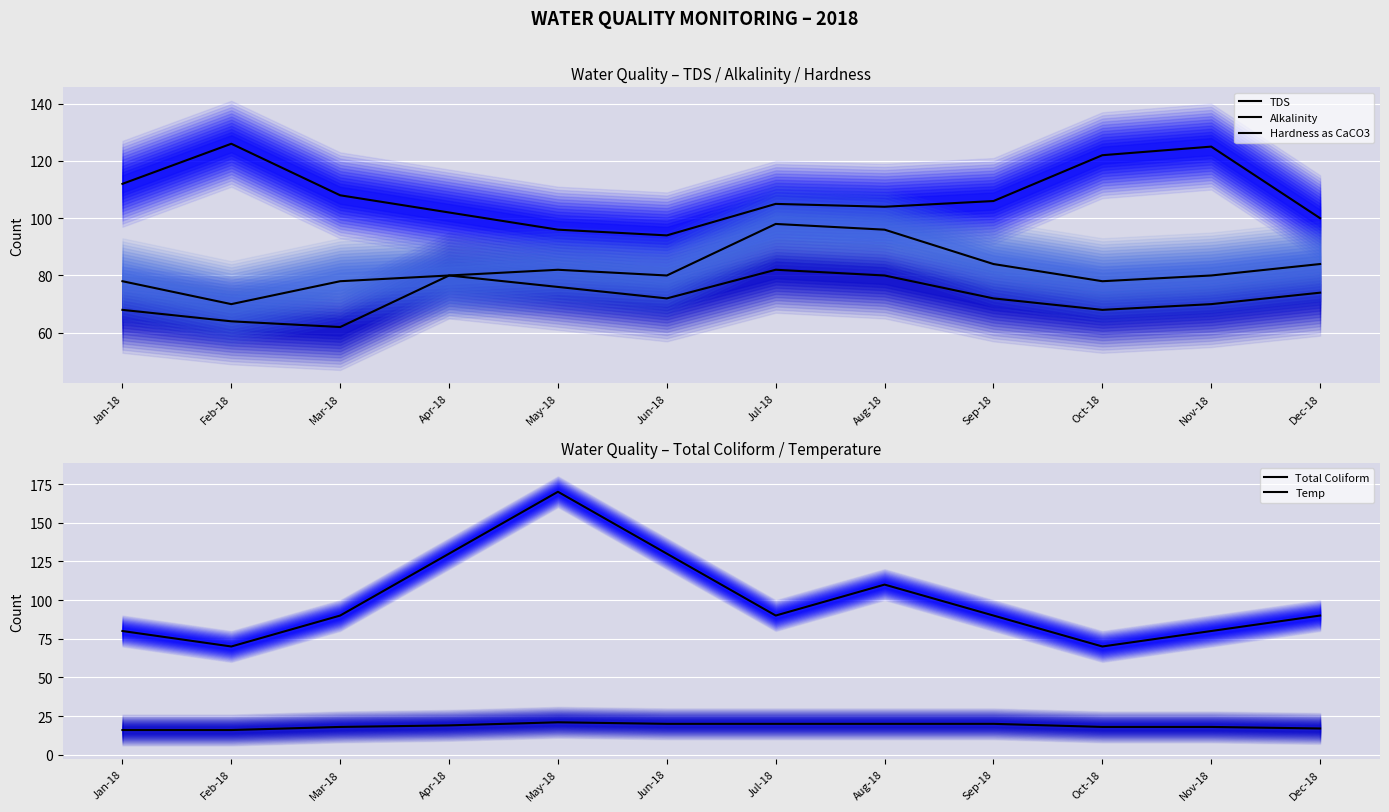

How many interior local peaks does the Temp series have?

1